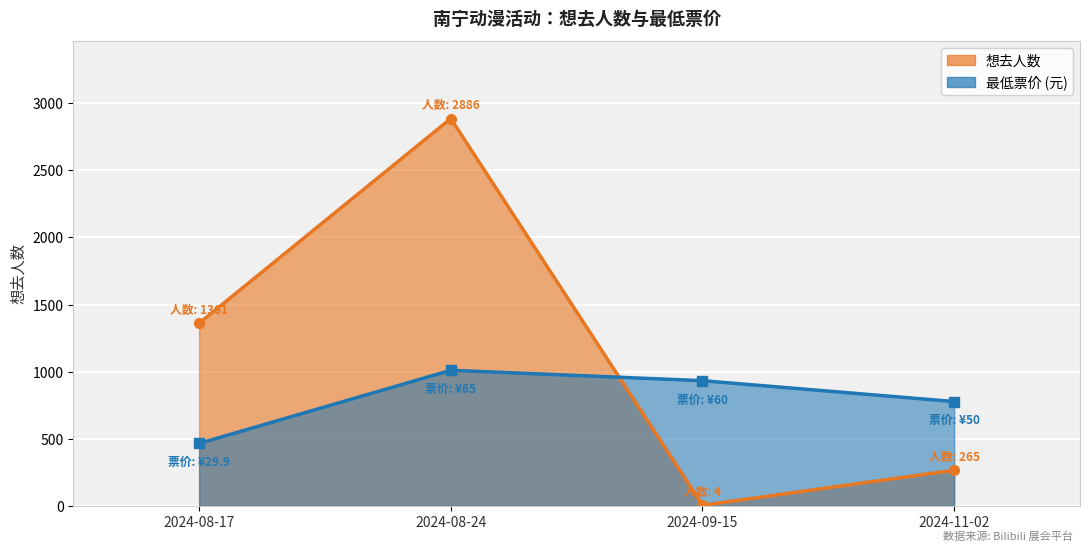

Where do 最低票价 and 想去人数 first cross each other?

2024-08-24 and 2024-09-15